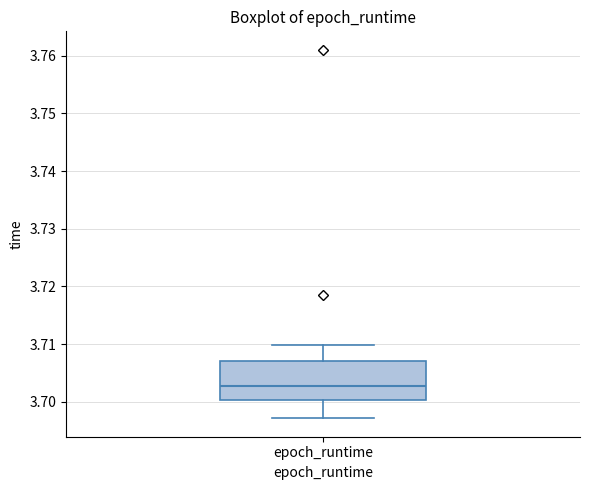

Where does the median line of the box for epoch_runtime sit on the y-axis? The values are not printed on the chart, so give them approximately, as read against the axis.

3.703